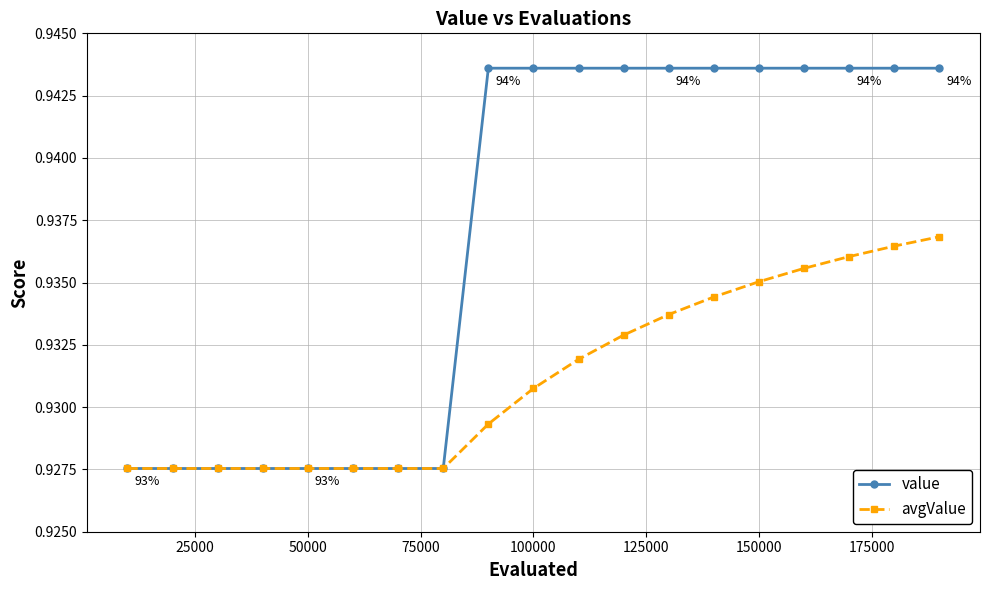

How many value values are between 0 and 1?

19